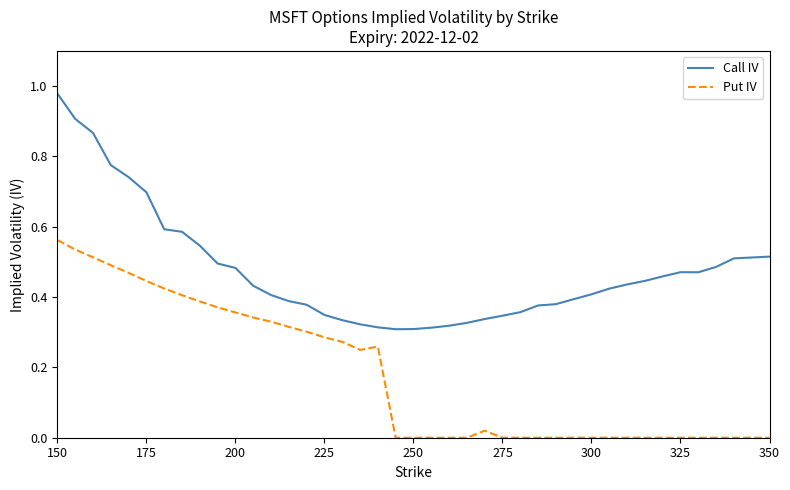

Which series has the largest total across all categories?

Call IV